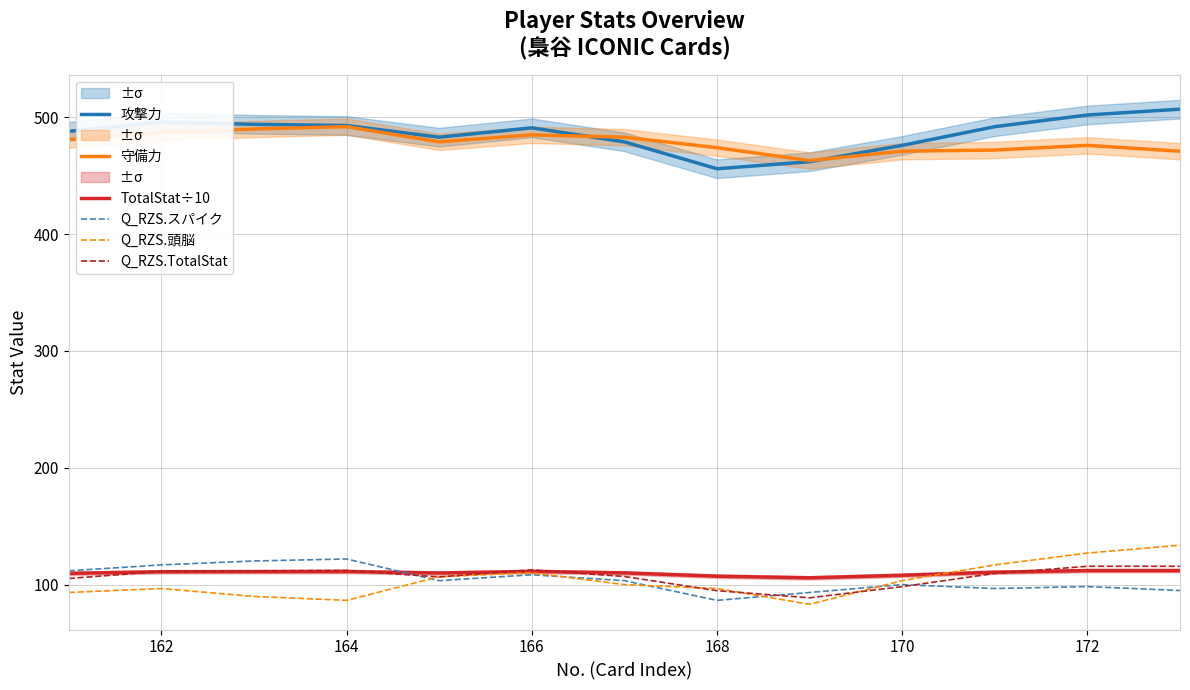

True or false: TotalStat÷10 and 守備力 cross at least once.

False